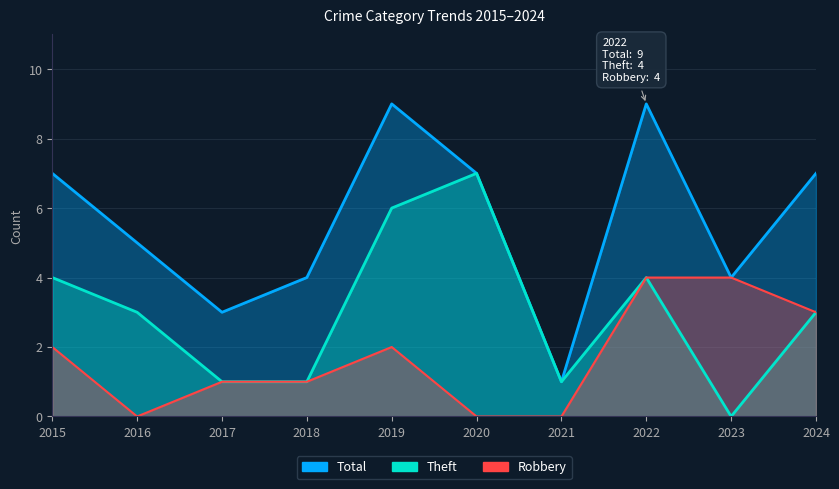

Which series has the widest spread of values?

Total